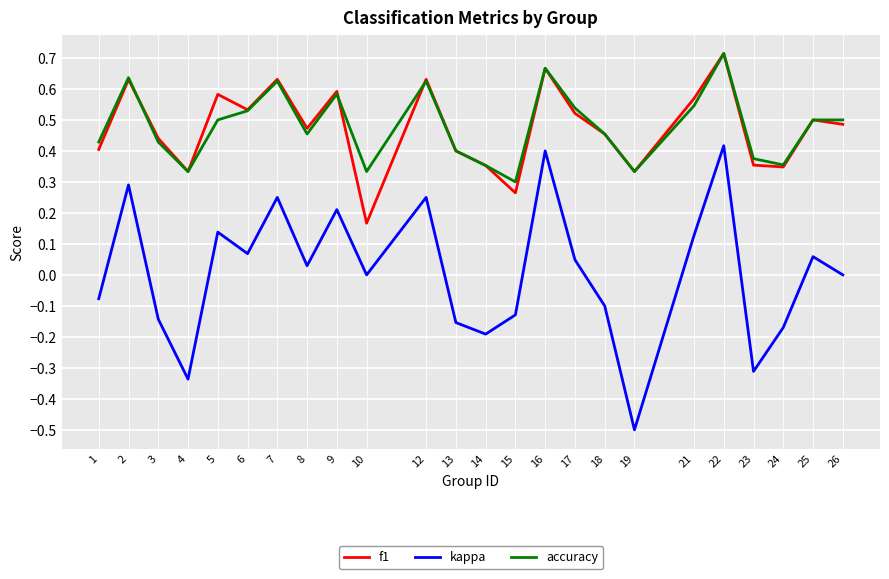

What is the difference between the maximum and minimum values in the kappa series?

0.9